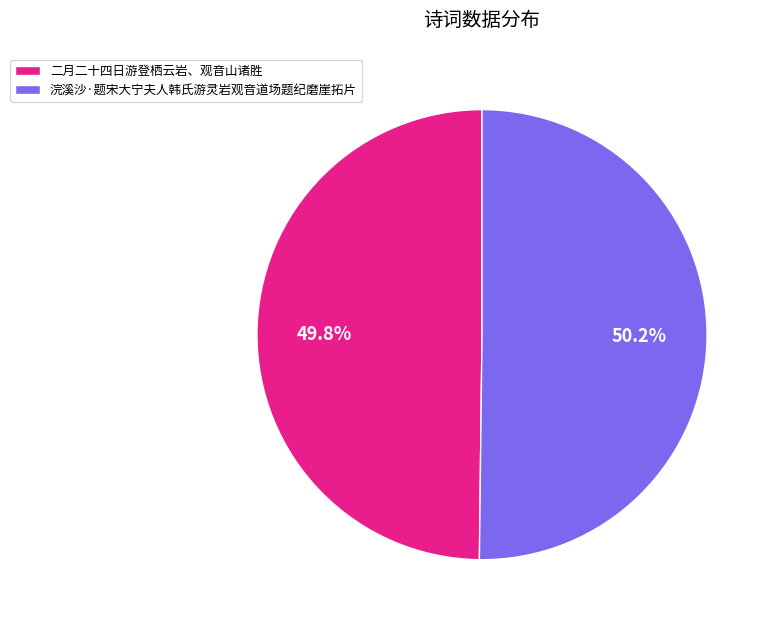

How much of the chart is everything except 浣溪沙·题宋大宁夫人韩氏游灵岩观音道场题纪磨崖拓片?

49.8%